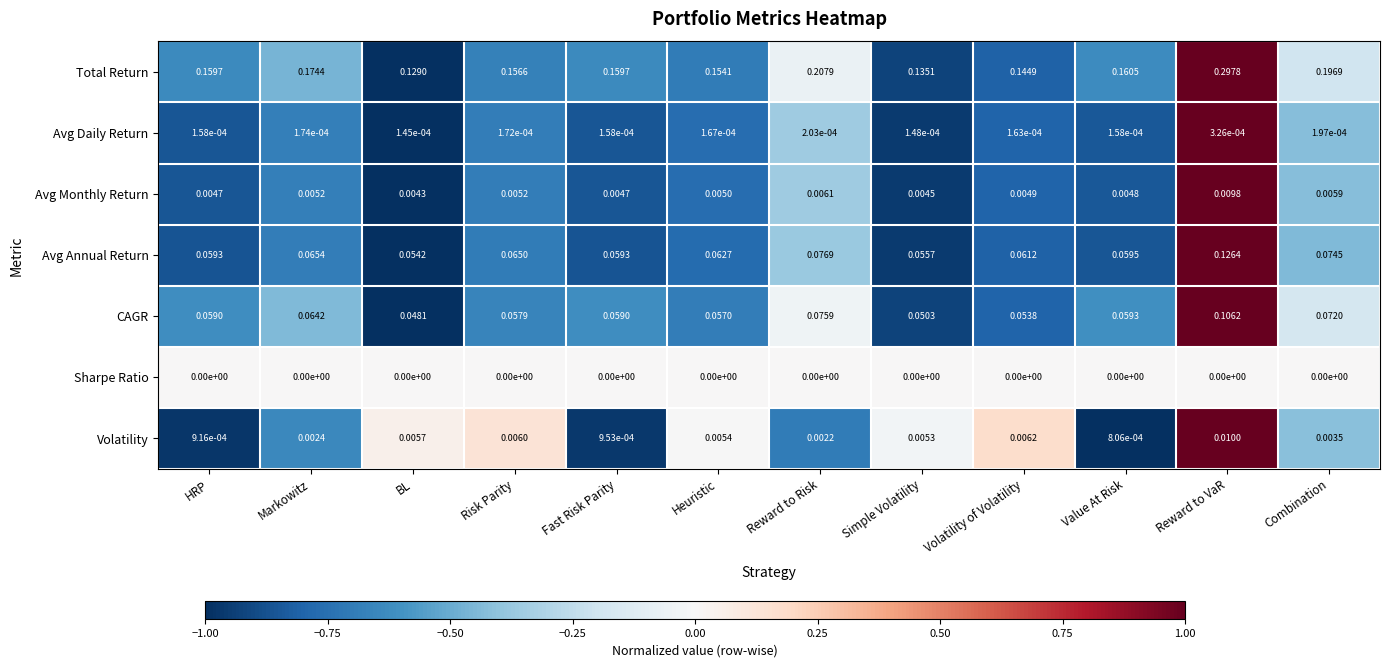

At which label is Avg Annual Return closest to 0?

BL